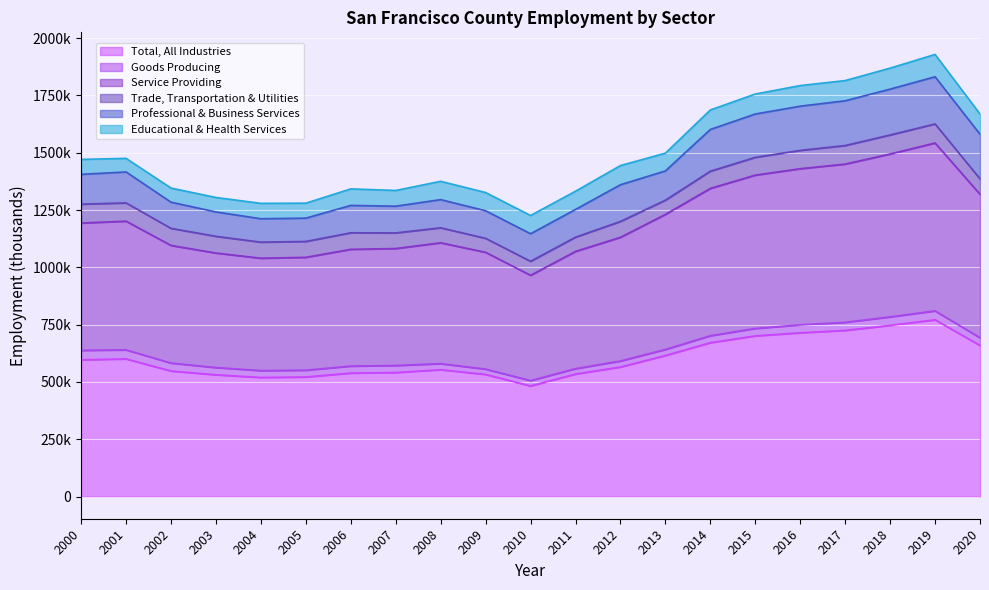

True or false: Service Providing and Educational & Health Services cross at least once.

False